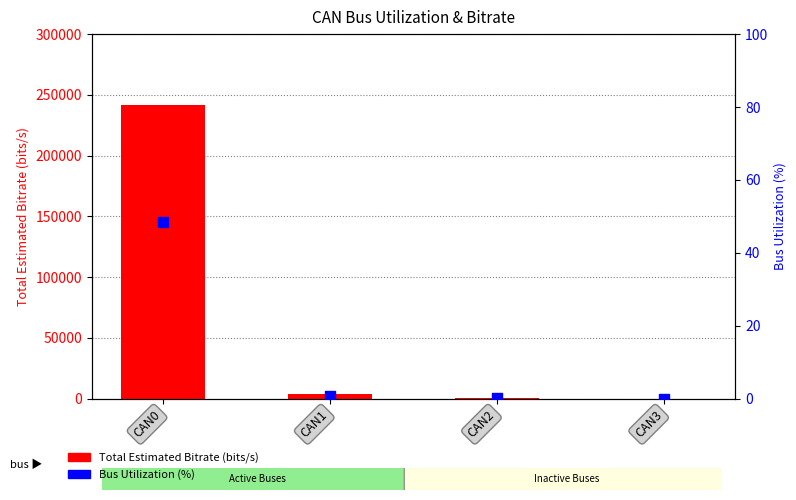

Which series reaches the maximum Y coordinate?

Total Estimated Bitrate